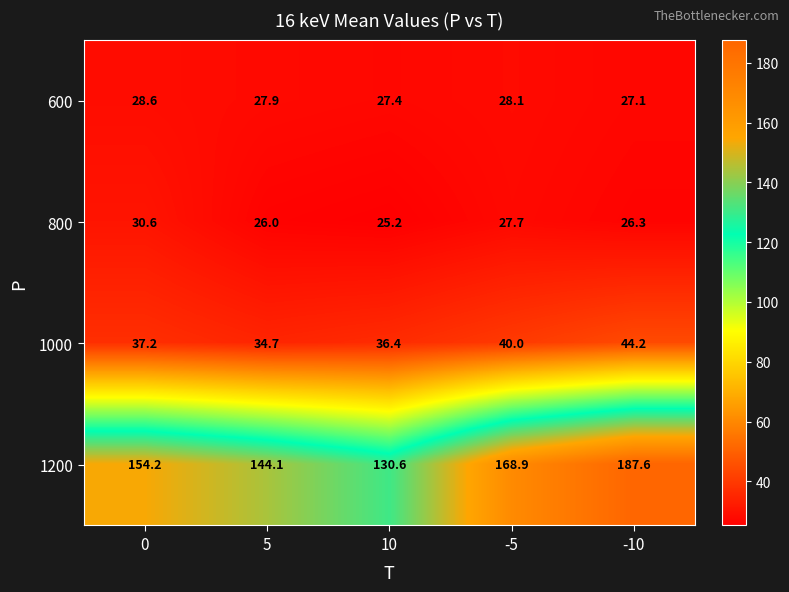

What is the total value across all series at -5?

264.7